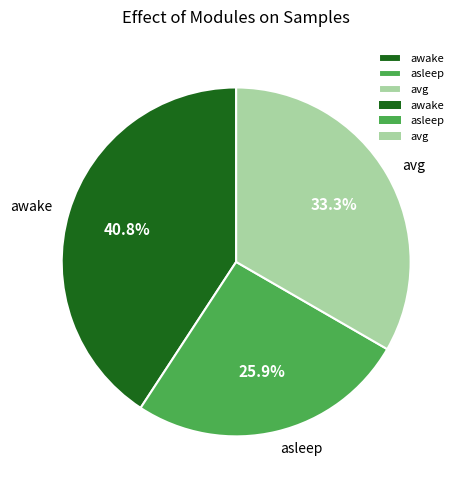

Which category has the biggest portion of the pie?

awake